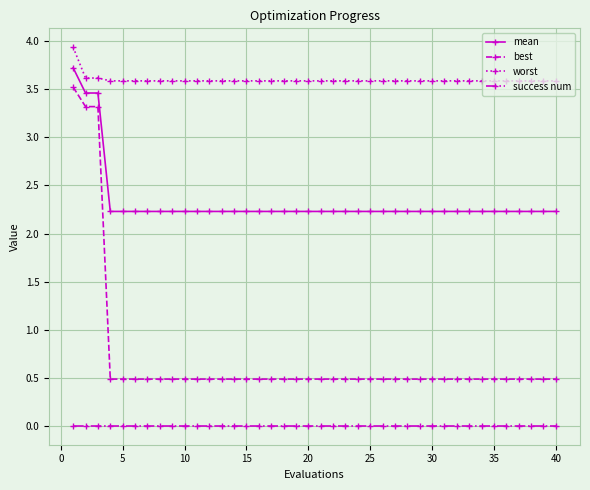

What is the highest value of the best series?

3.5